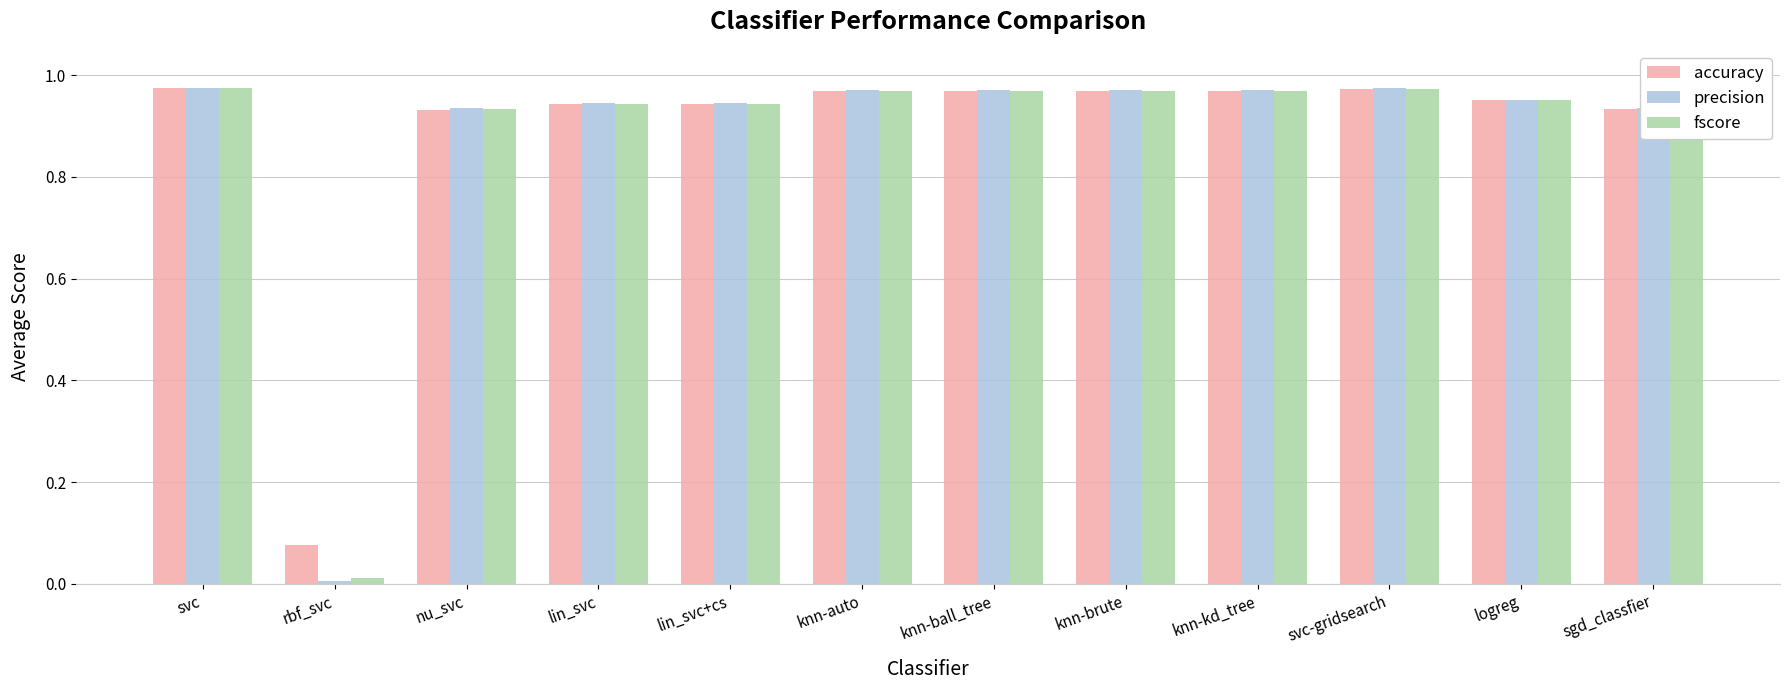

Which series has the widest spread of values?

precision